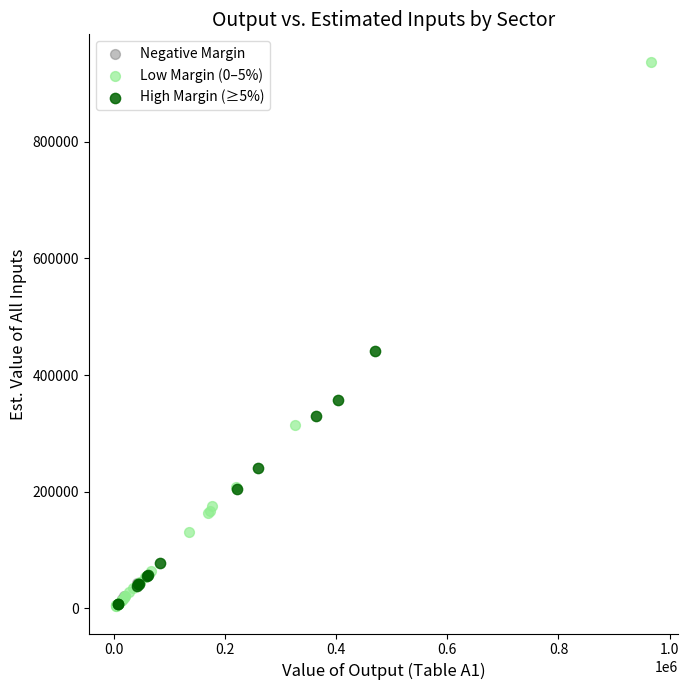

Which series has the largest Y range (max minus min)?

Low Margin (0–5%)